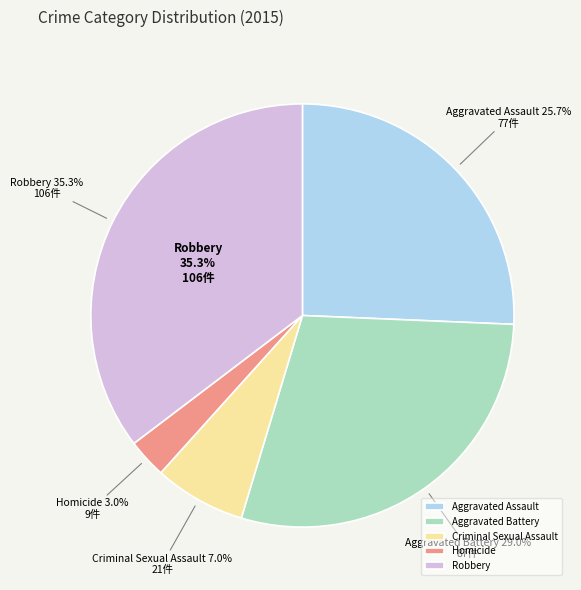

Rank the categories by value from lowest to highest.

Homicide, Criminal Sexual Assault, Aggravated Assault, Aggravated Battery, Robbery